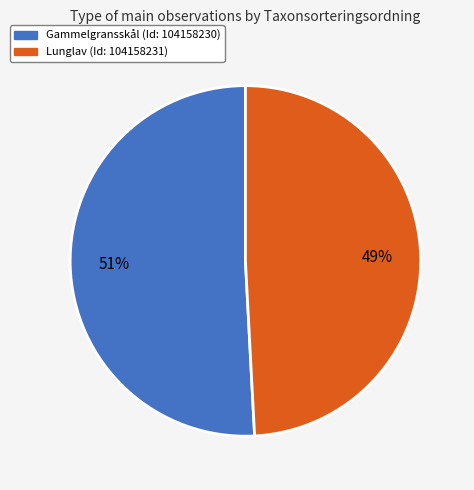

To the nearest percent, what is the average slice percentage?

50%